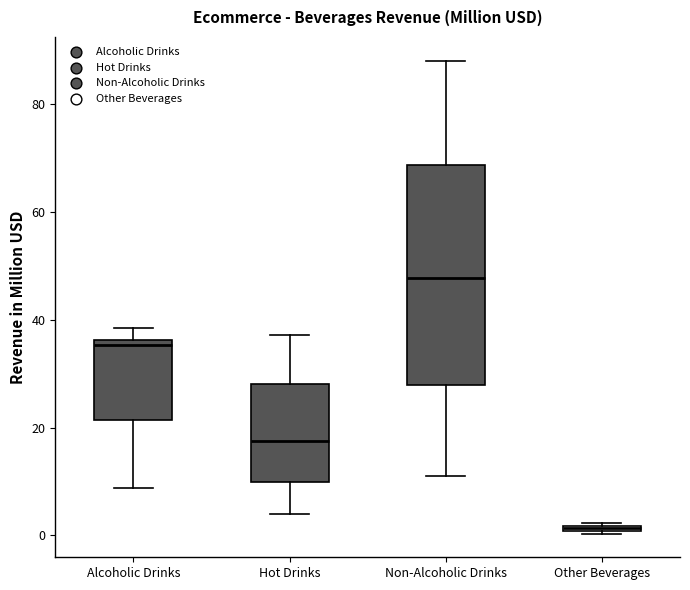

Where is the upper edge of the box for Alcoholic Drinks on the y-axis? The values are not printed on the chart, so give them approximately, as read against the axis.

36